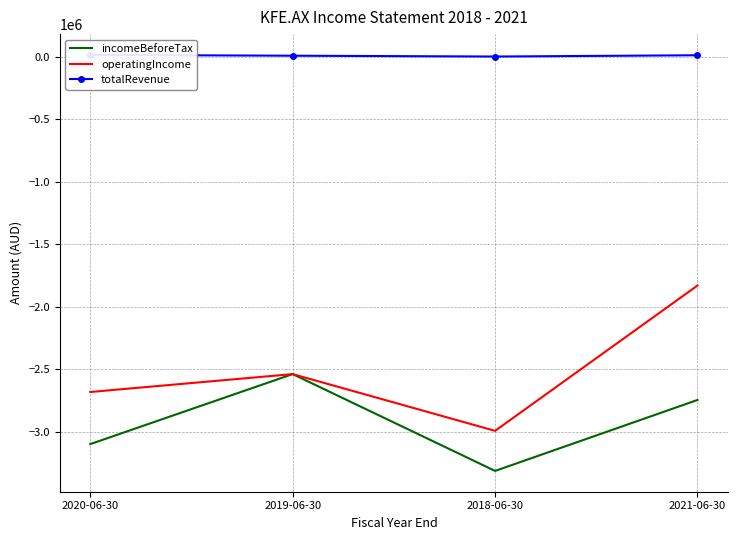

What is the value of the incomeBeforeTax point at the 3rd from the left?

-3310869